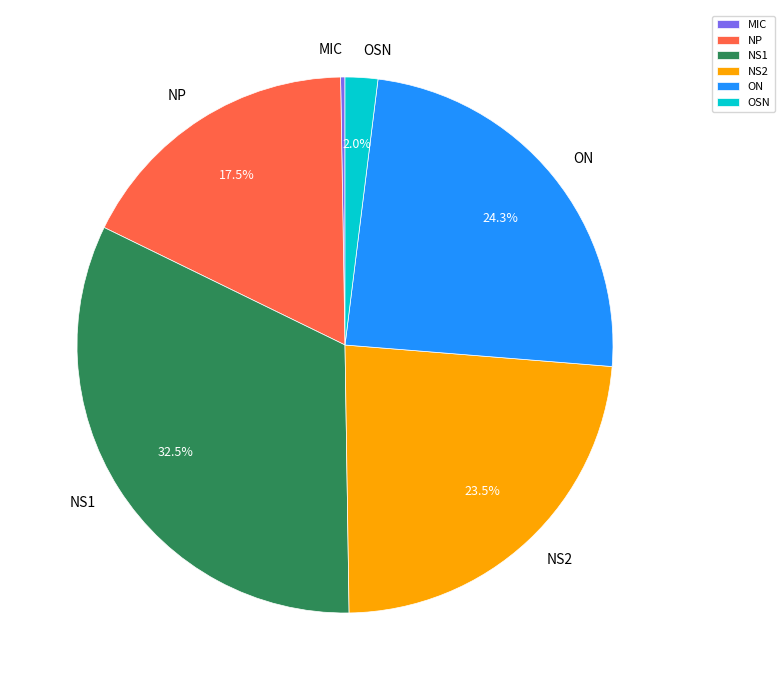

Is there a majority slice in this chart?

No